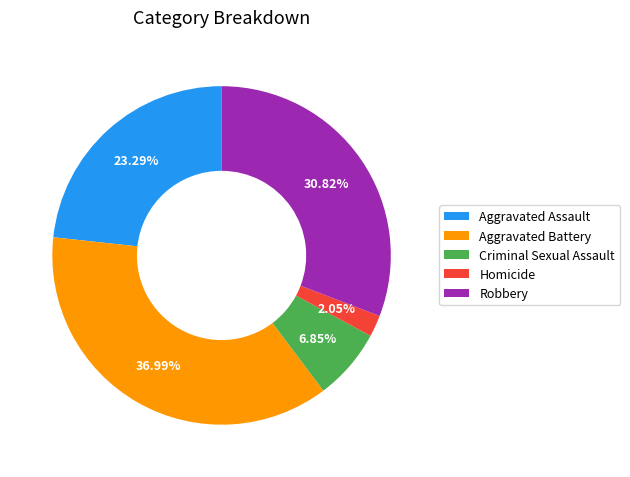

How many segments does this pie chart have?

5